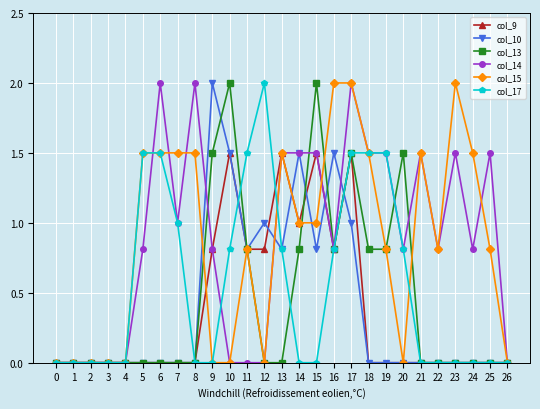

What are all the series names shown in the legend?

col_9, col_10, col_13, col_14, col_15, col_17